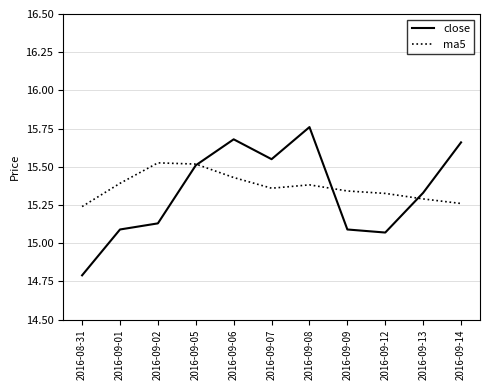

How many lines are shown in the chart?

2